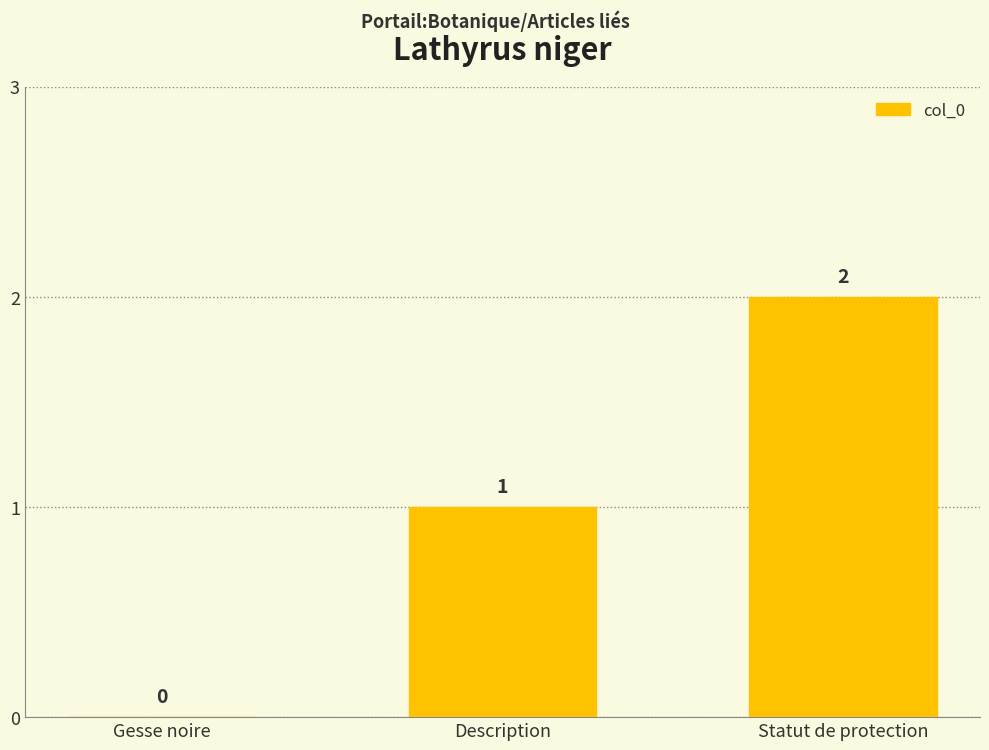

What is the average value?

1